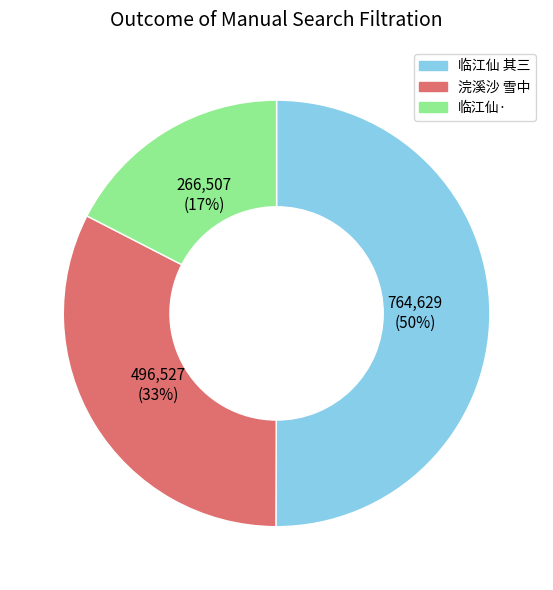

Do 临江仙· and 临江仙 其三 together represent more than half of the pie?

Yes